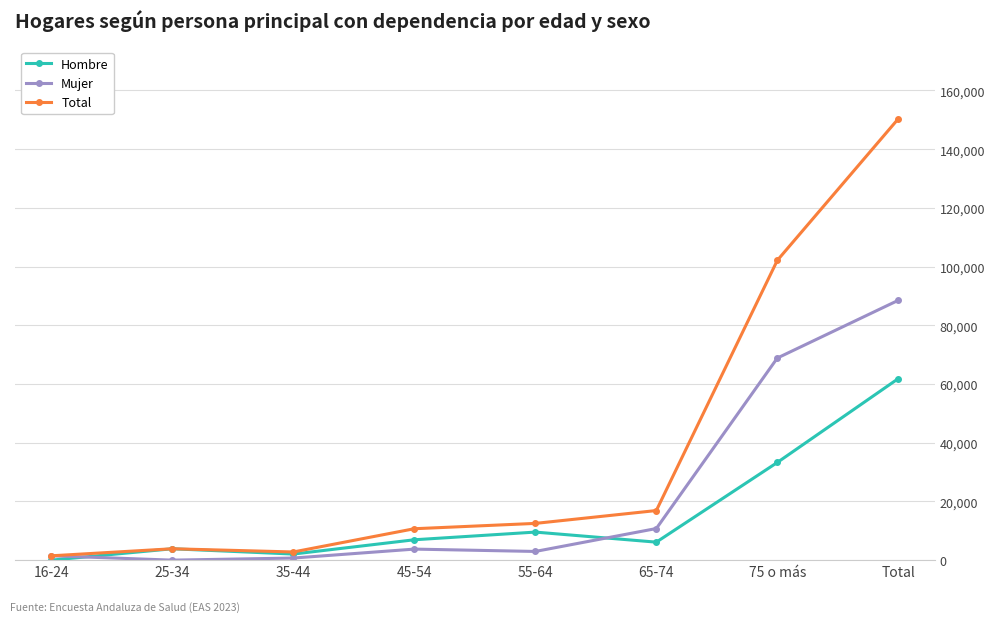

What are all the series names shown in the legend?

Hombre, Mujer, Total